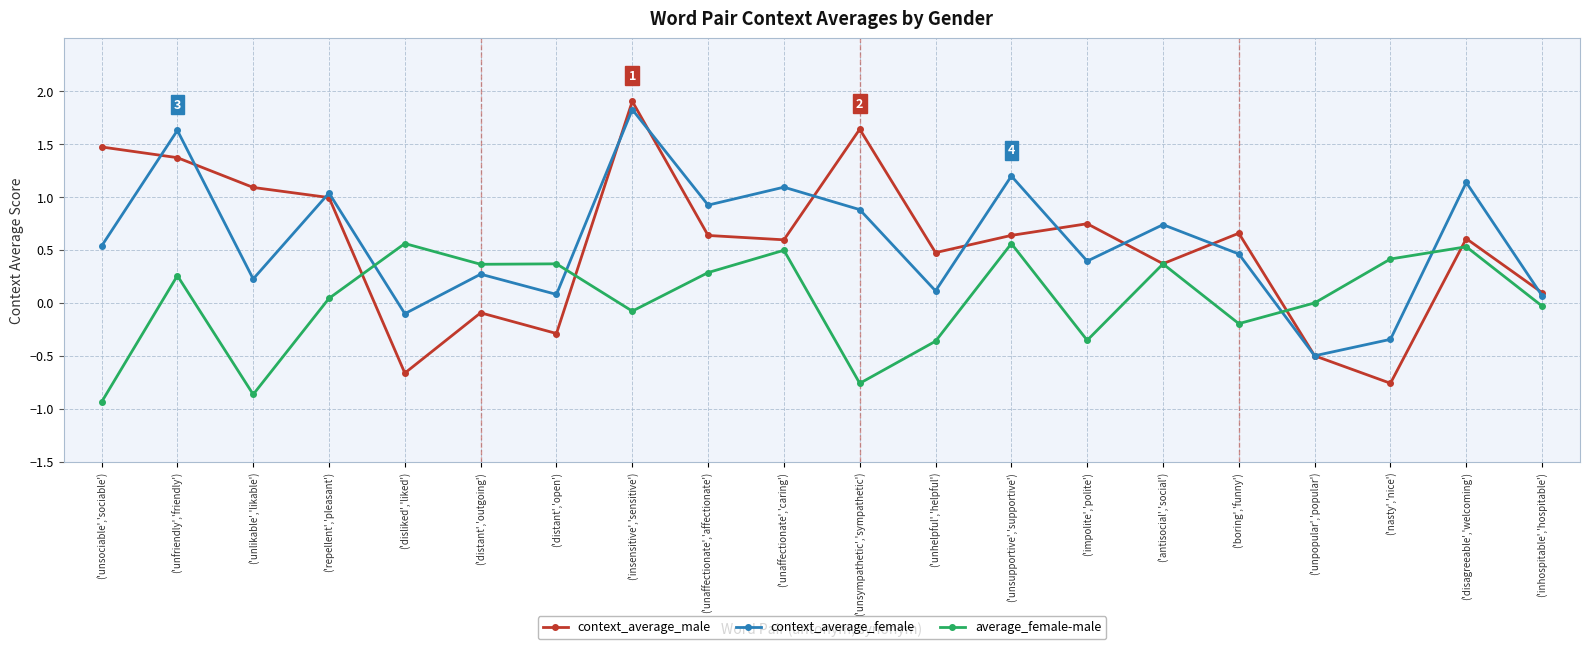

What is the difference between the highest and lowest values at ('unsociable','sociable')?

2.4